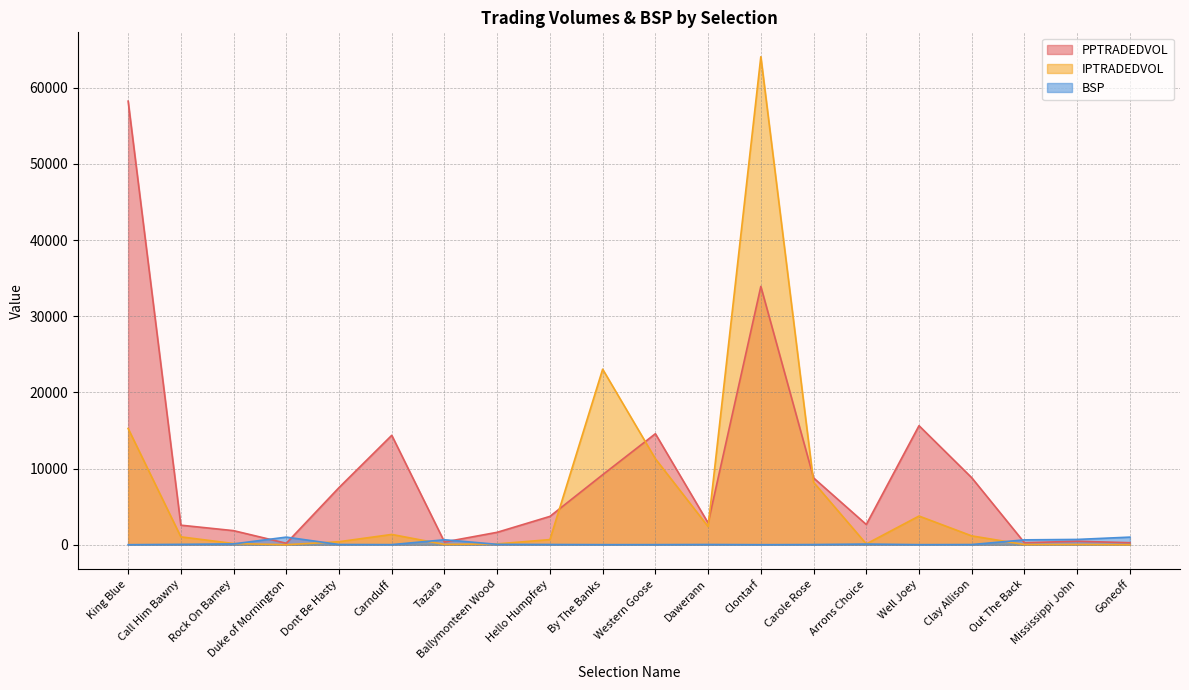

Where is the first local minimum for IPTRADEDVOL?

Duke of Mornington